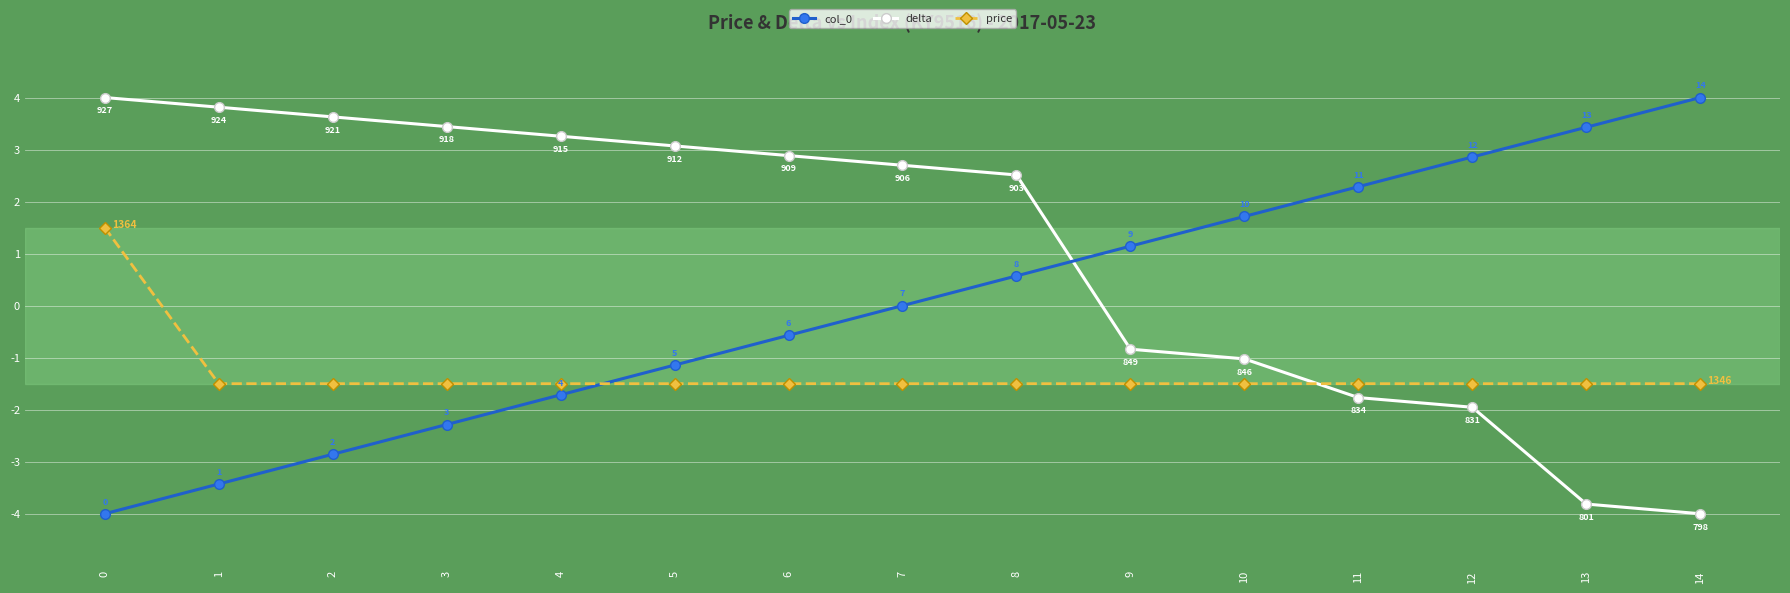

What is the sum of the delta values at 8 and 4?

5.8